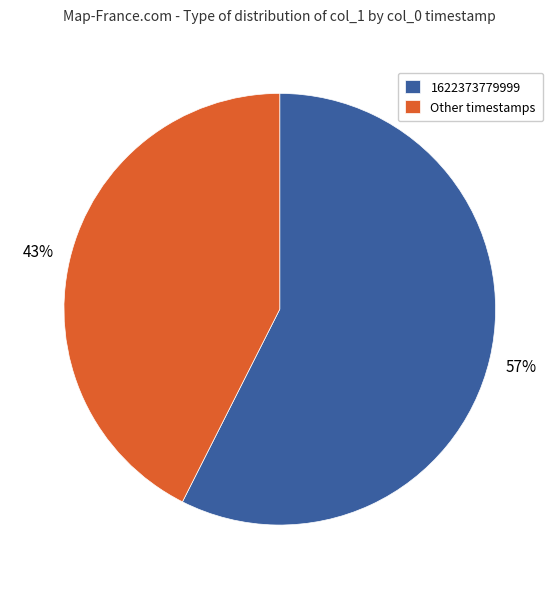

To the nearest percent, what percentage of the pie is Other timestamps?

43%